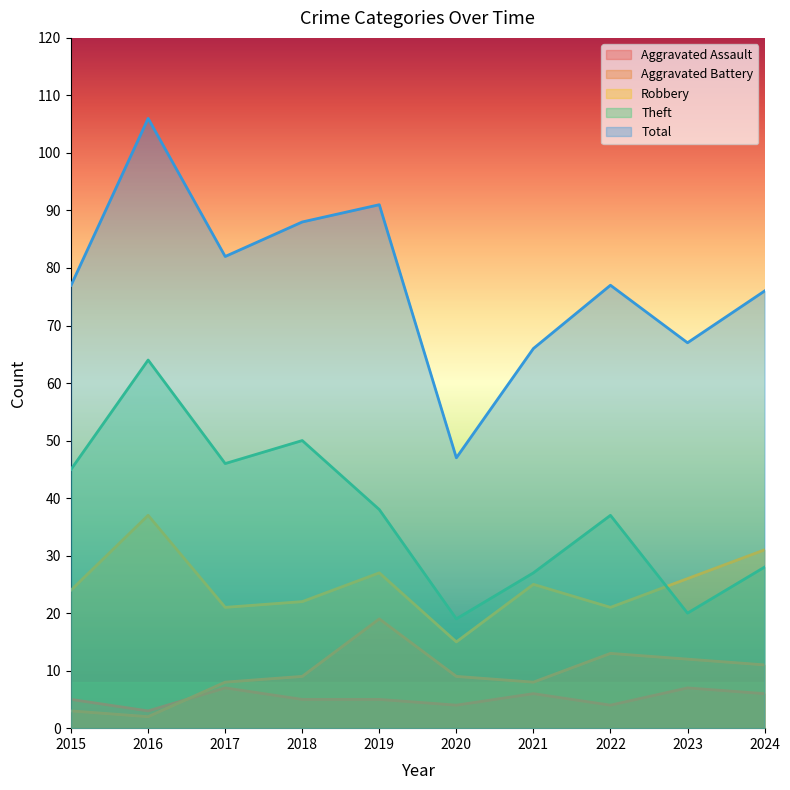

What is the total value across all series at 2017?

164